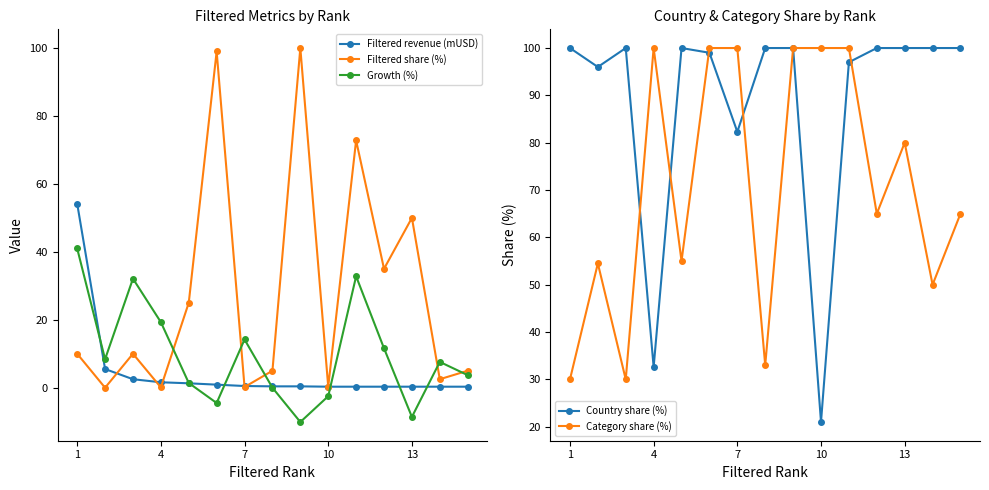

What is the lowest value of the Filtered revenue (mUSD) series?

0.3